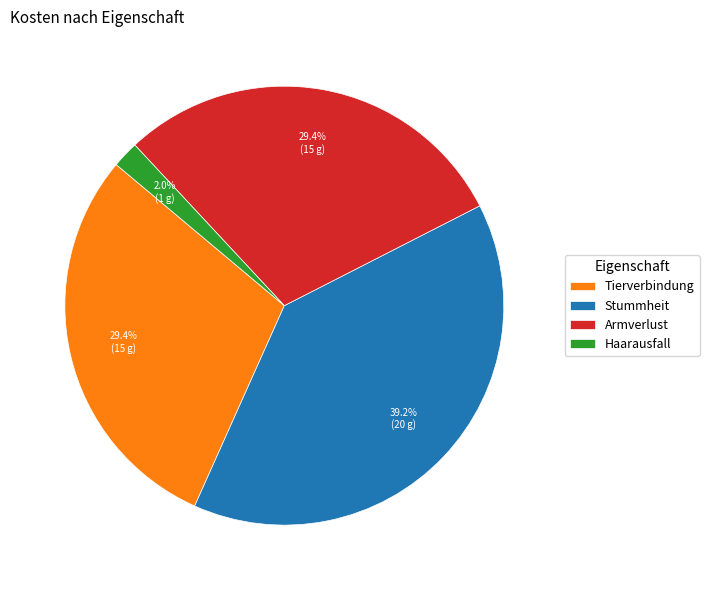

How many slices are in this pie chart?

4